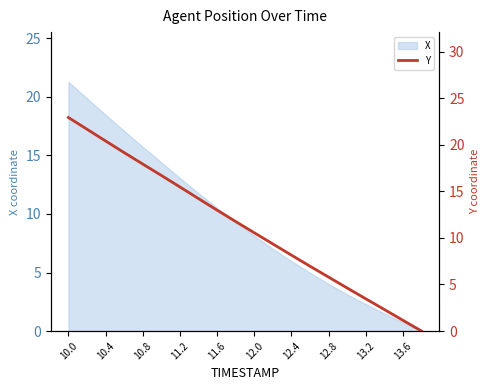

What is the maximum value for X?

21.3